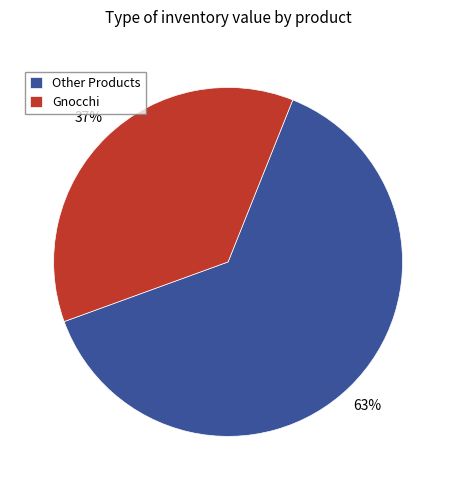

True or false: Other Products accounts for 53% of the total.

False